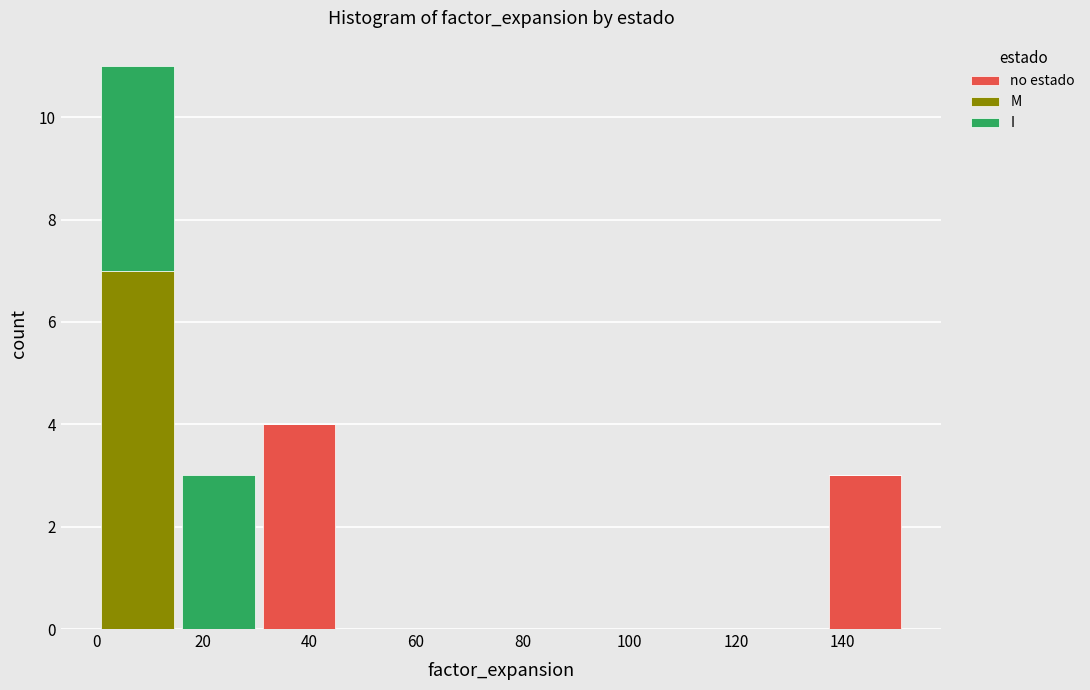

Which range on the x-axis has the tallest stacked bar (by total height)?

0 to 16